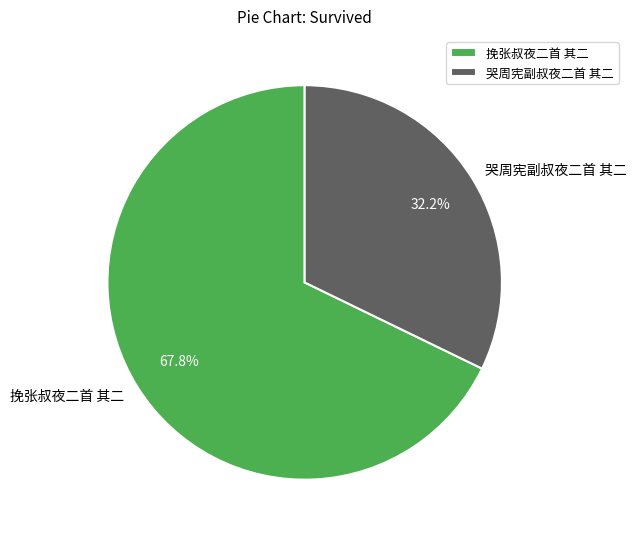

Is the sum of 挽张叔夜二首 其二 and 哭周宪副叔夜二首 其二 greater than half?

Yes